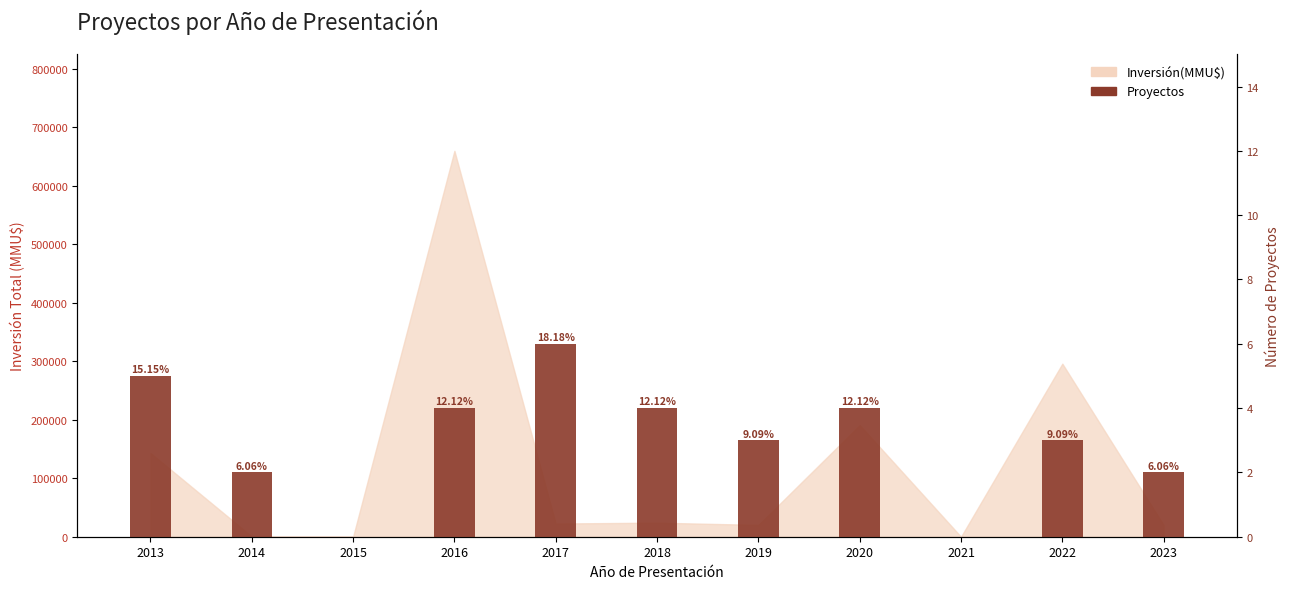

Rank the categories by value from highest to lowest.

2017, 2013, 2016, 2018, 2020, 2019, 2022, 2014, 2023, 2015, 2021